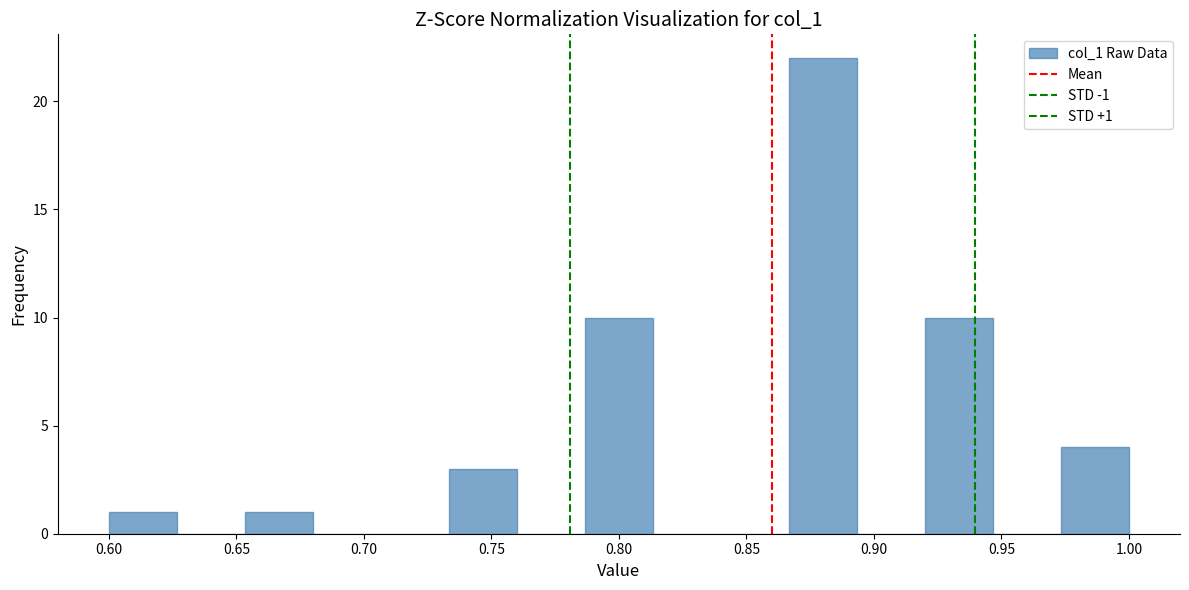

Which range on the x-axis has the tallest bar?

0.865 to 0.895